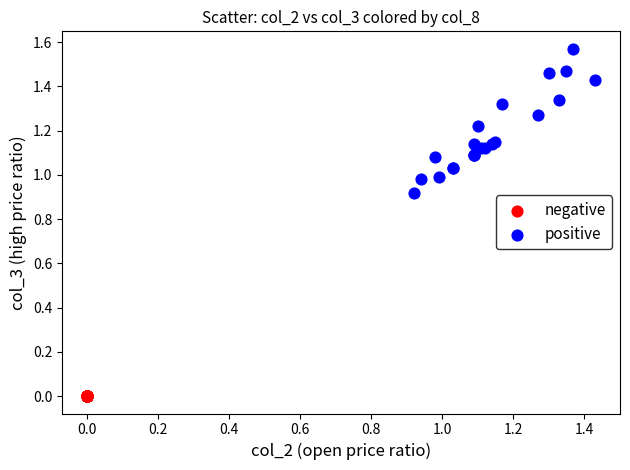

Which series contains the highest Y value?

positive